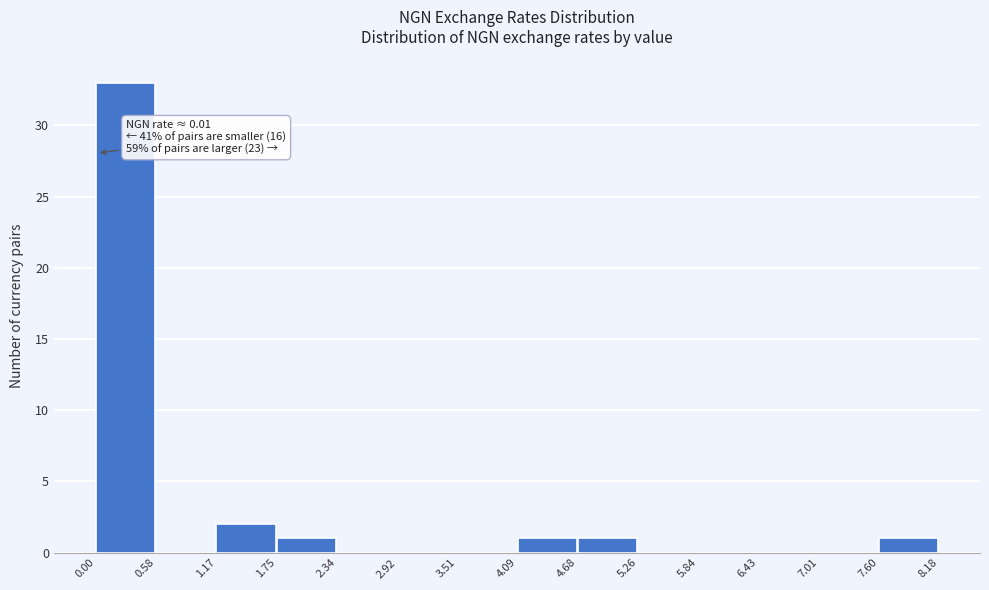

Which range on the x-axis has the tallest bar?

0.00 to 0.58